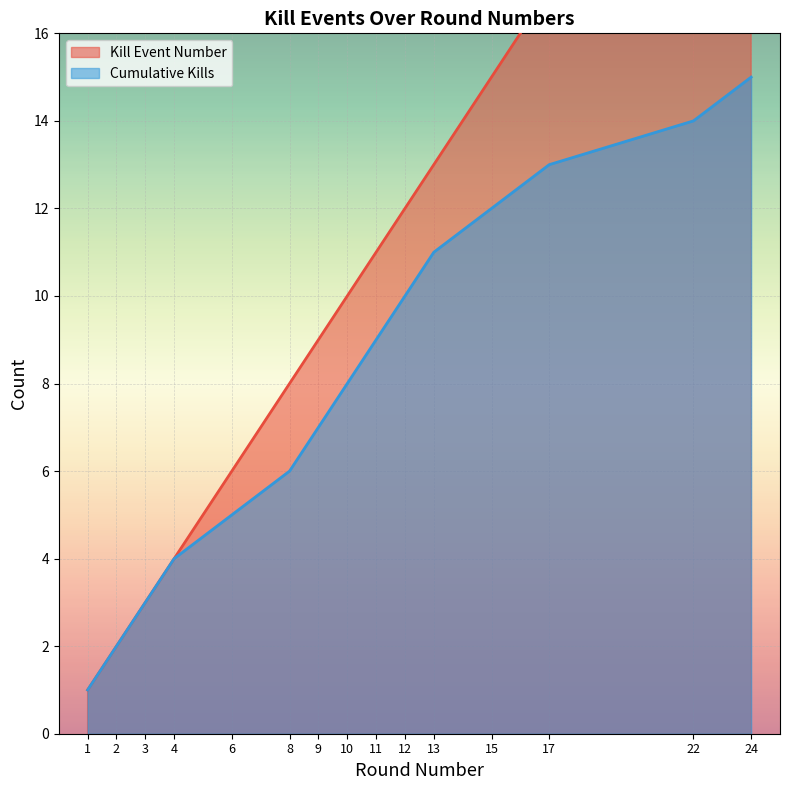

What is the highest value of the Cumulative Kills series?

15